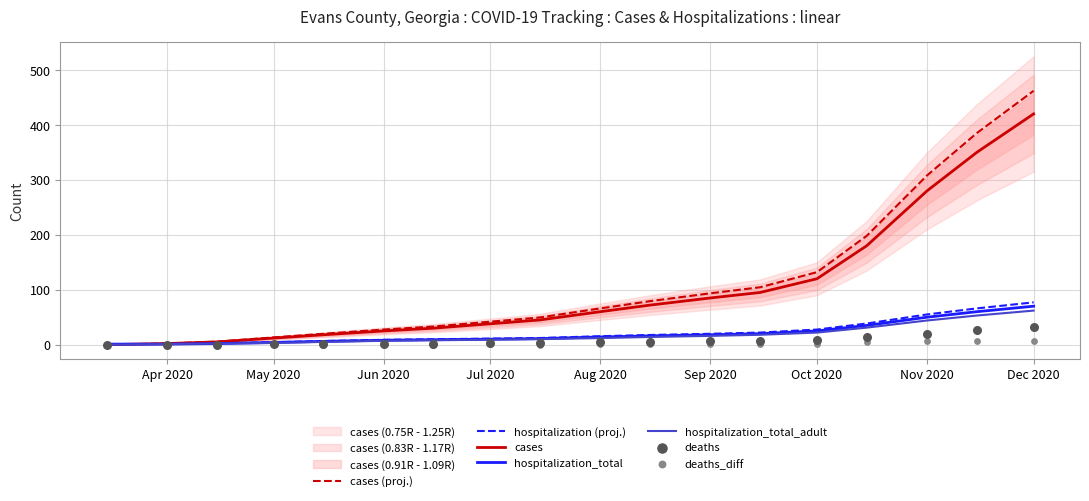

The value of cases at Nov 2020 is 426.1. True or false?

False